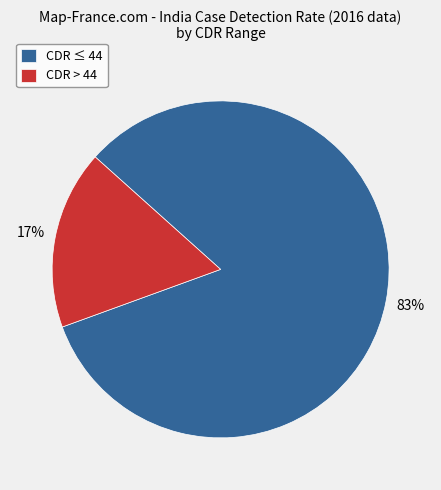

Do CDR > 44 and CDR ≤ 44 together represent more than half of the pie?

Yes